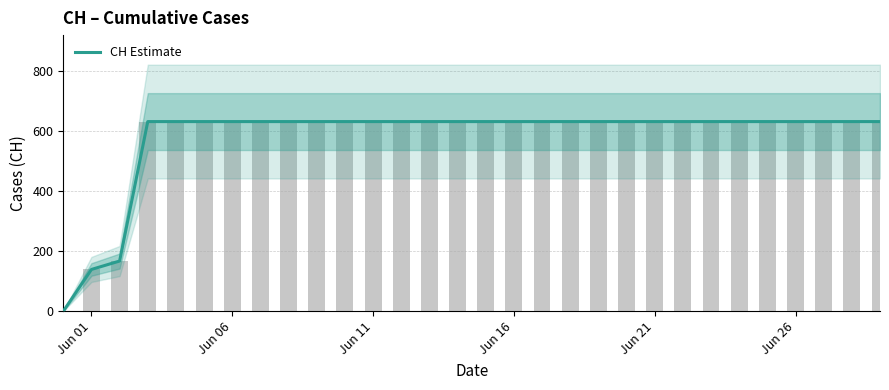

How many categories are shown in the chart?

30